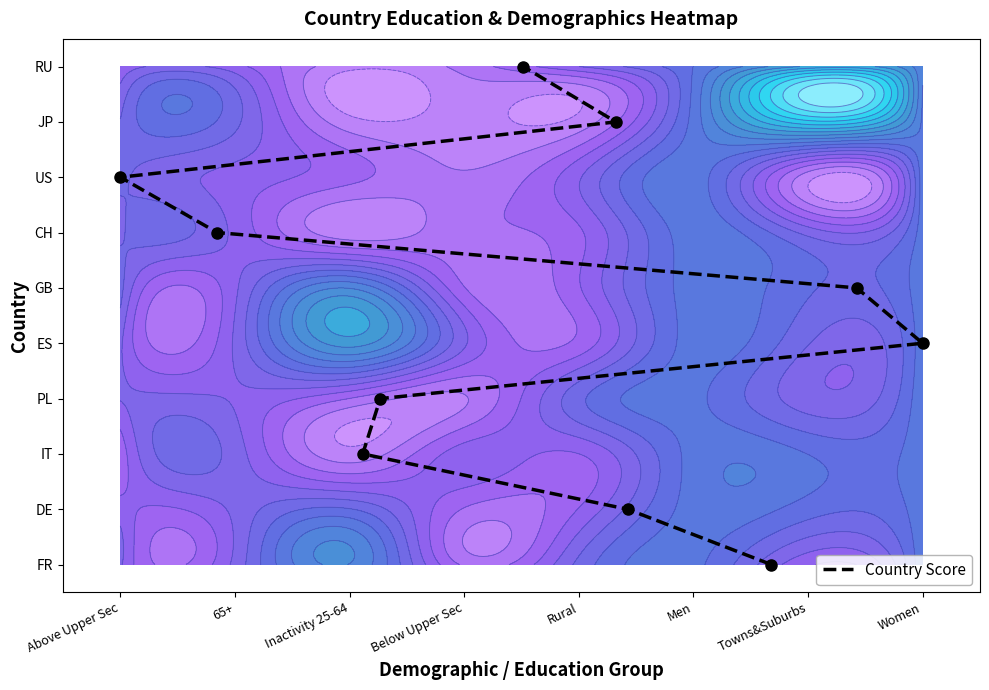

True or false: the data shows 8 at Men.

False